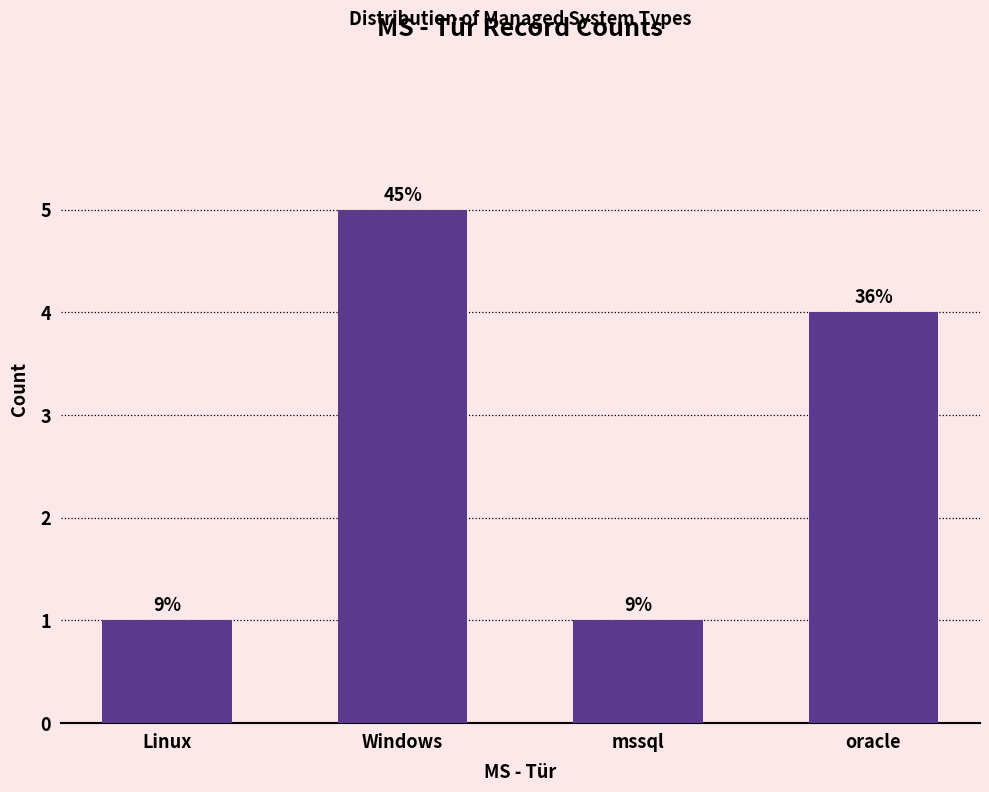

Which label corresponds to the largest value in the chart?

Windows